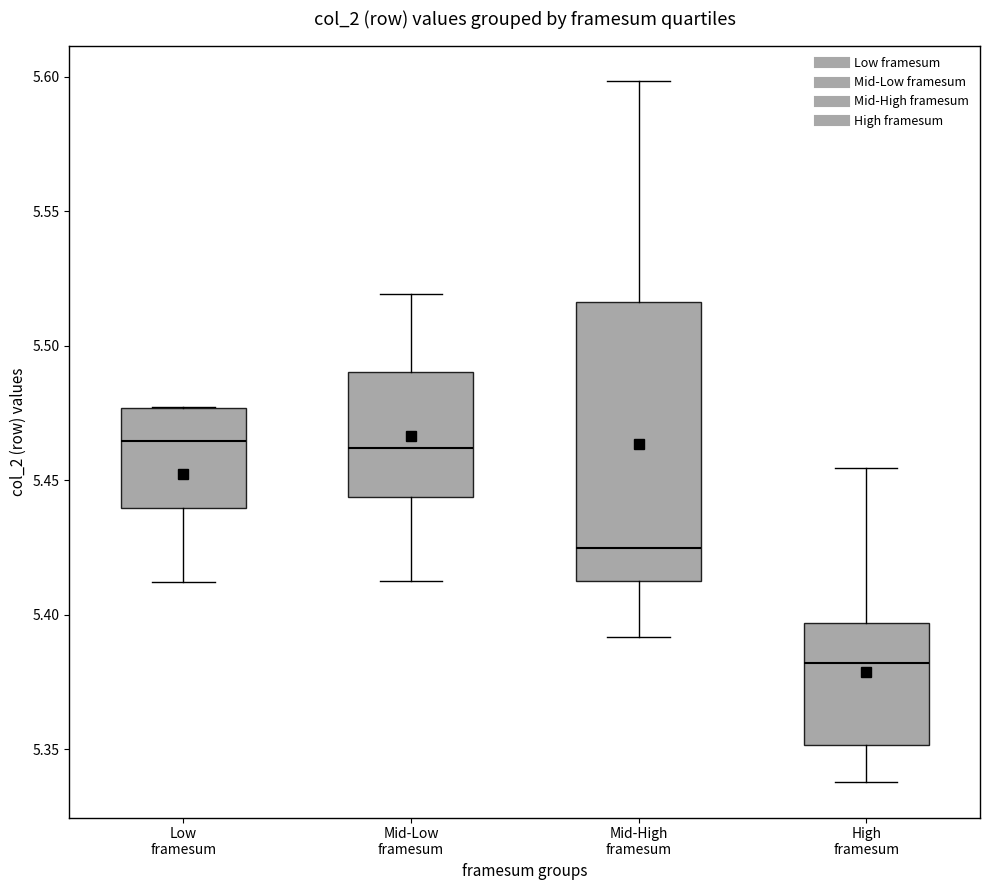

Reading left to right, transcribe this box plot: for each box, give where its median line is, the range the box spans, and where its two whiskers end, as read against the y-axis. The values are not printed on the chart, so give them approximately, as read against the axis.

Low framesum: median 5.465, box 5.440 to 5.475, whiskers 5.410 to 5.475
Mid-Low framesum: median 5.460, box 5.445 to 5.490, whiskers 5.415 to 5.520
Mid-High framesum: median 5.425, box 5.415 to 5.515, whiskers 5.390 to 5.600
High framesum: median 5.380, box 5.350 to 5.395, whiskers 5.340 to 5.455